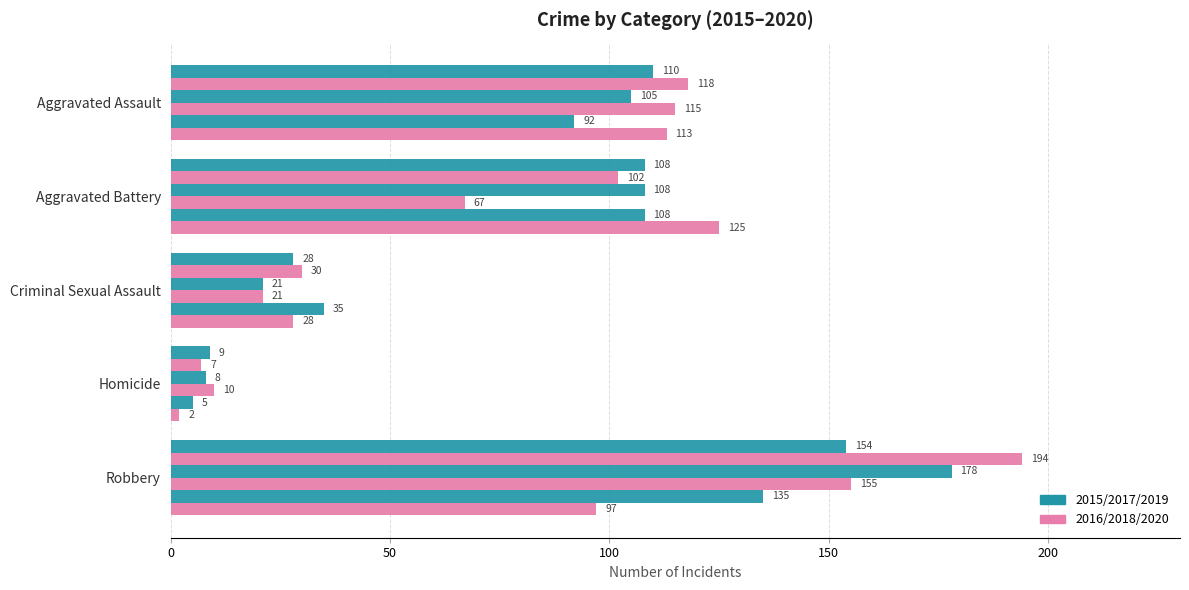

At which category is the sum across all series the highest?

Robbery